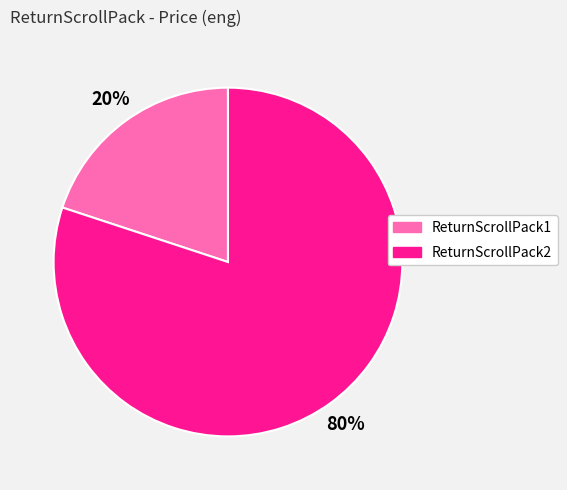

Which category has the biggest portion of the pie?

ReturnScrollPack2